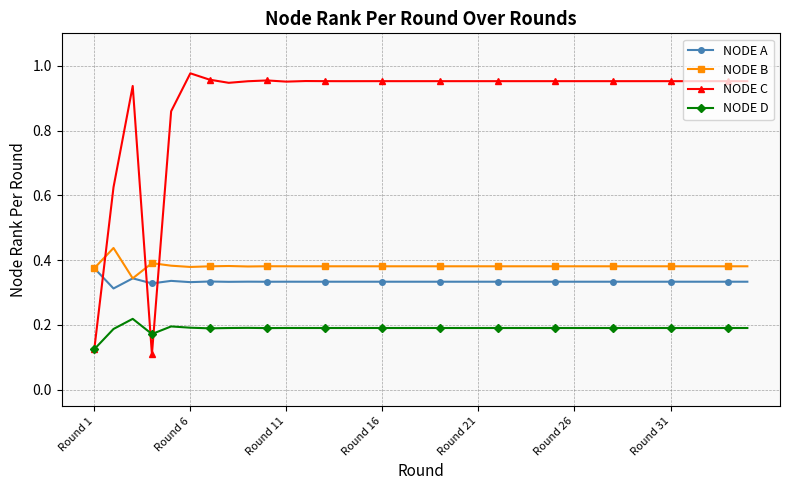

Which series has the largest range (max minus min)?

NODE C